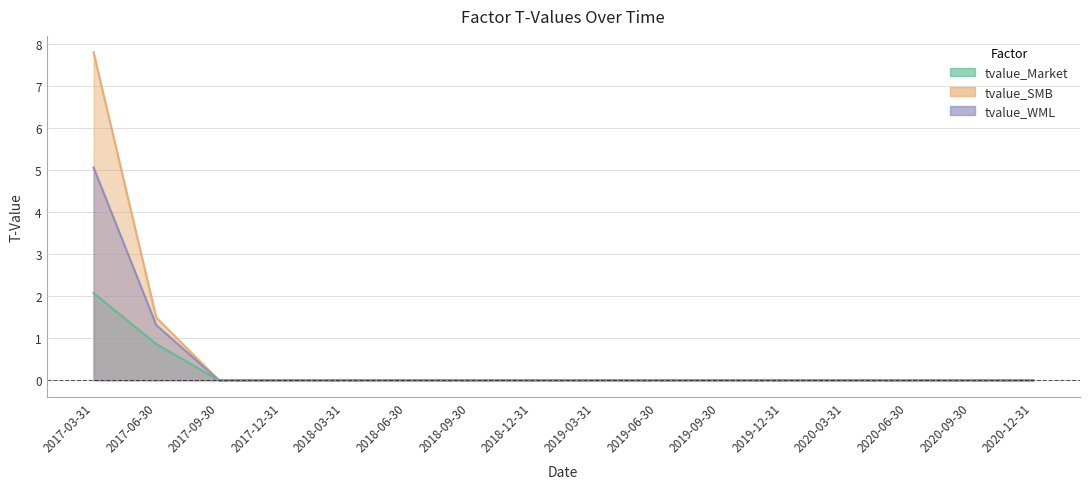

Which series changed the most between 2019-09-30 and 2020-03-31?

tvalue_Market